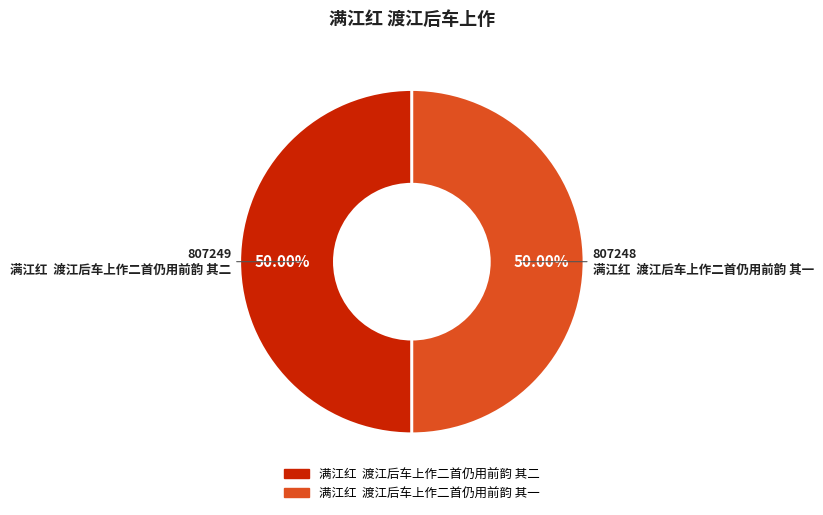

How many segments does this pie chart have?

2